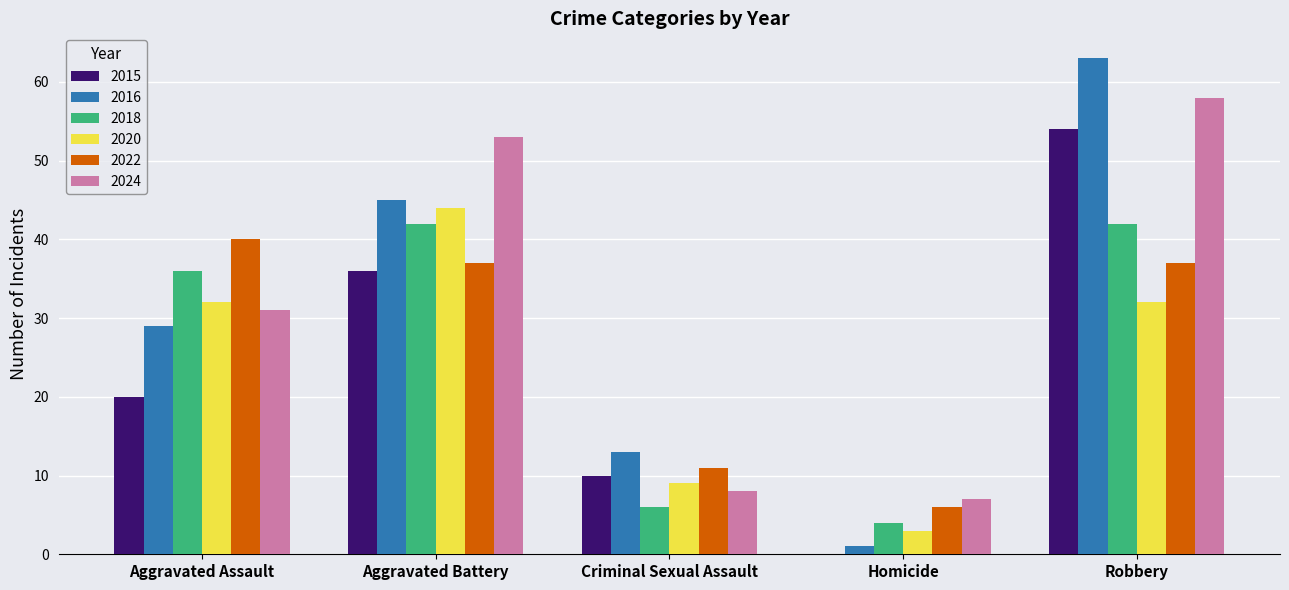

At which label is 2022 closest to 23?

Criminal Sexual Assault